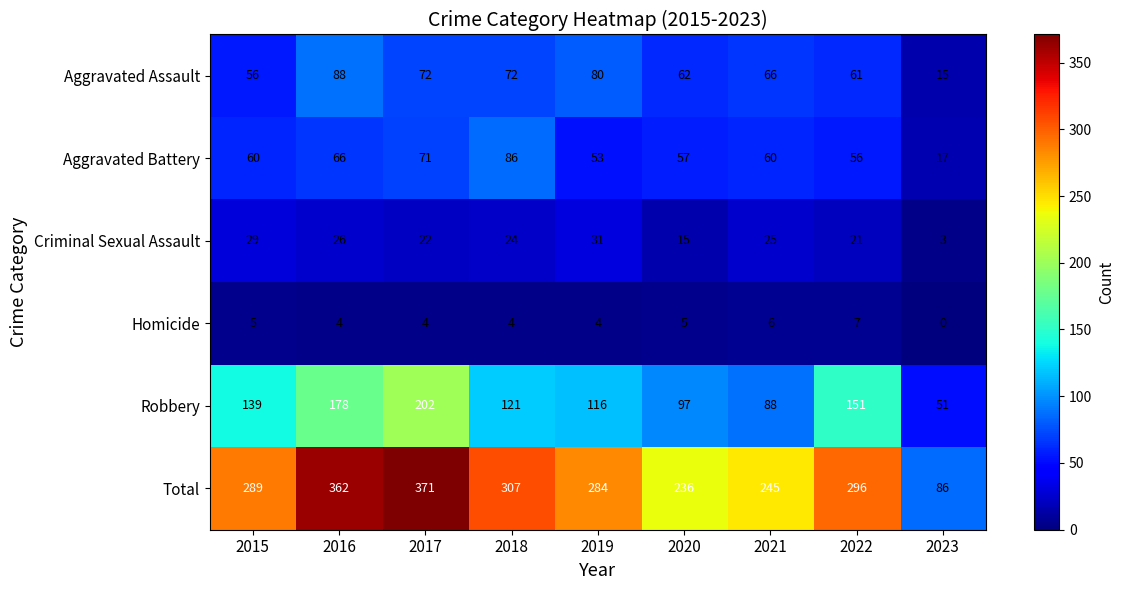

What value does the Aggravated Assault series have at 2023, to the nearest 5?

15